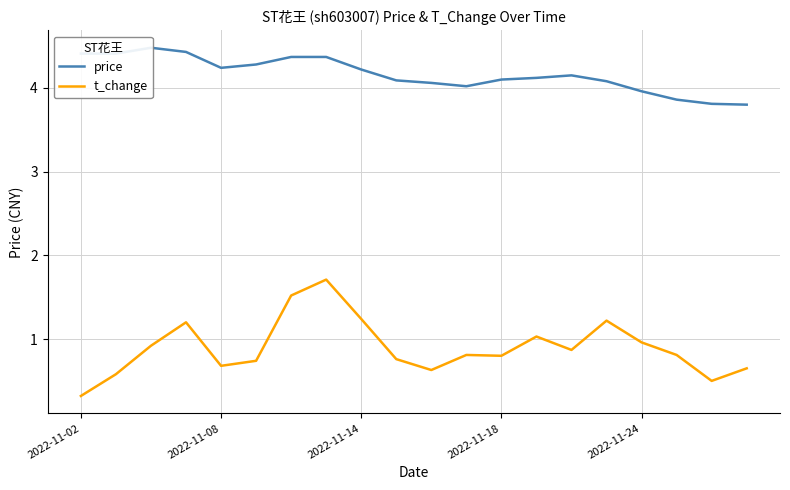

True or false: price and t_change intersect in this chart.

False